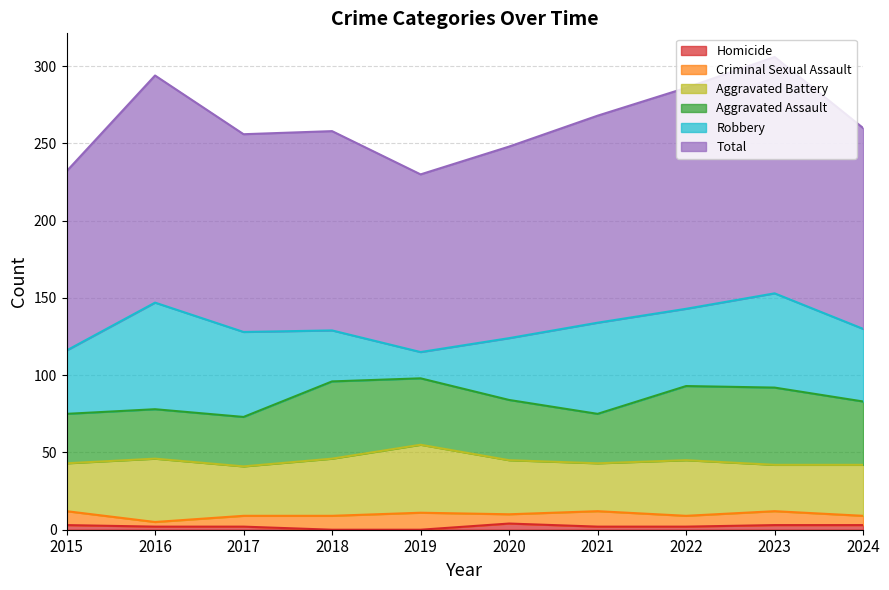

Reading left to right, transcribe all the data shown in this chart.

Aggravated Assault: 2015=32	2016=32	2017=32	2018=50	2019=43	2020=39	2021=32	2022=48	2023=50	2024=41
Aggravated Battery: 2015=31	2016=41	2017=32	2018=37	2019=44	2020=35	2021=31	2022=36	2023=30	2024=33
Criminal Sexual Assault: 2015=9	2016=3	2017=7	2018=9	2019=11	2020=6	2021=10	2022=7	2023=9	2024=6
Homicide: 2015=3	2016=2	2017=2	2018=0	2019=0	2020=4	2021=2	2022=2	2023=3	2024=3
Robbery: 2015=41	2016=69	2017=55	2018=33	2019=17	2020=40	2021=59	2022=50	2023=61	2024=47
Total: 2015=116	2016=147	2017=128	2018=129	2019=115	2020=124	2021=134	2022=143	2023=153	2024=130